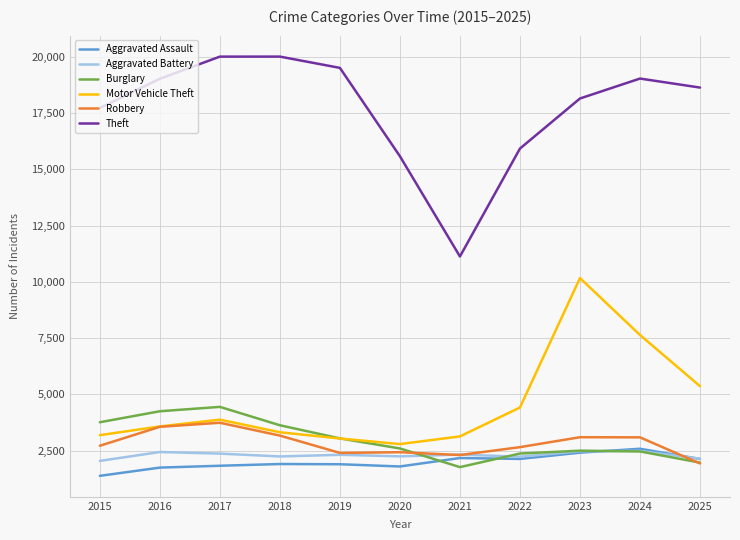

The Motor Vehicle Theft series shows 2697 at 2025. True or false?

False